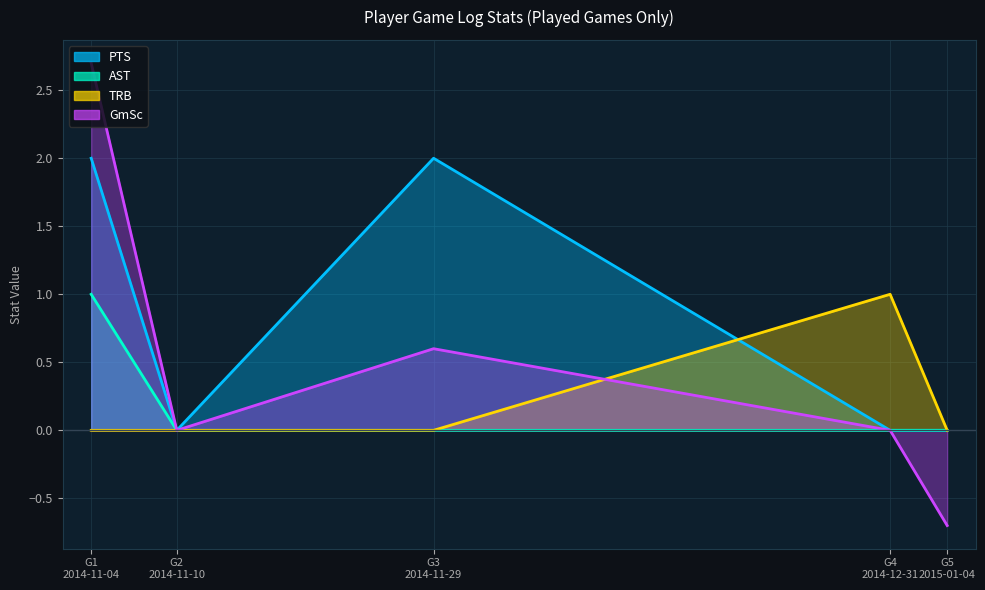

Which series has the largest range (max minus min)?

GmSc